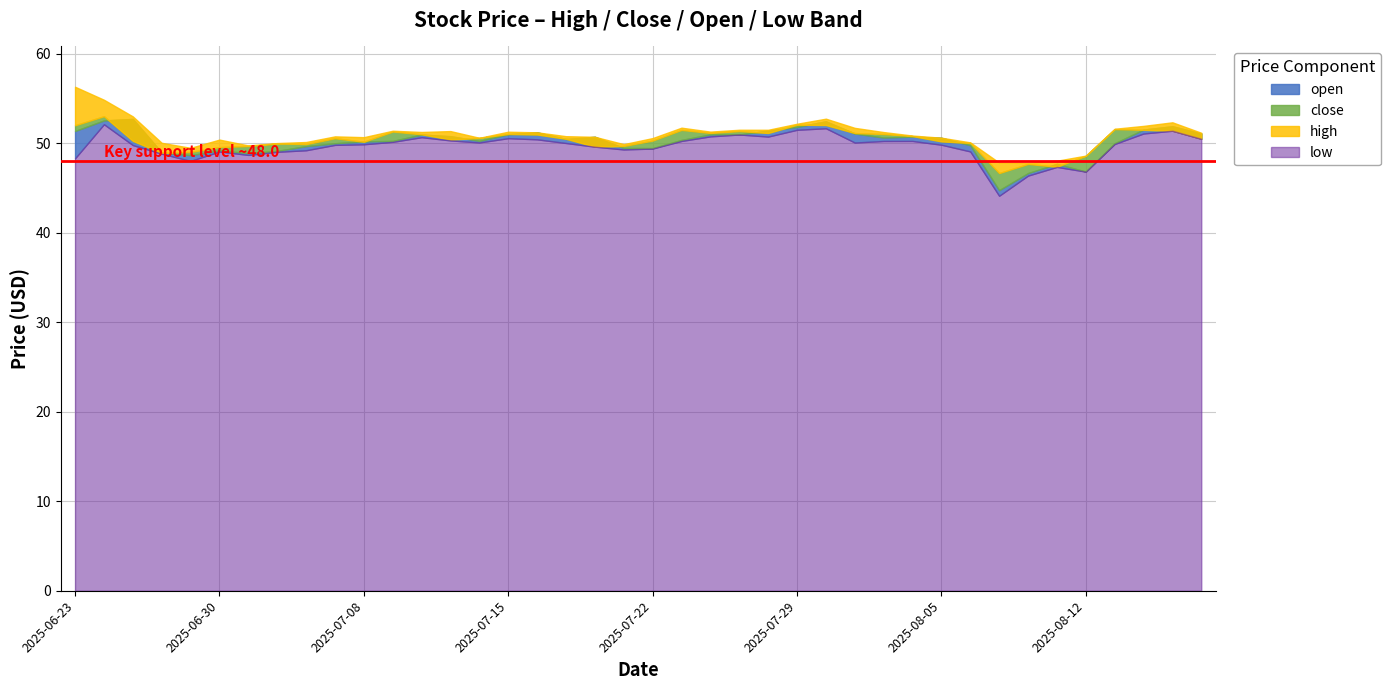

At 2025-07-10, list the series in order from smallest to largest.

low, open, close, high